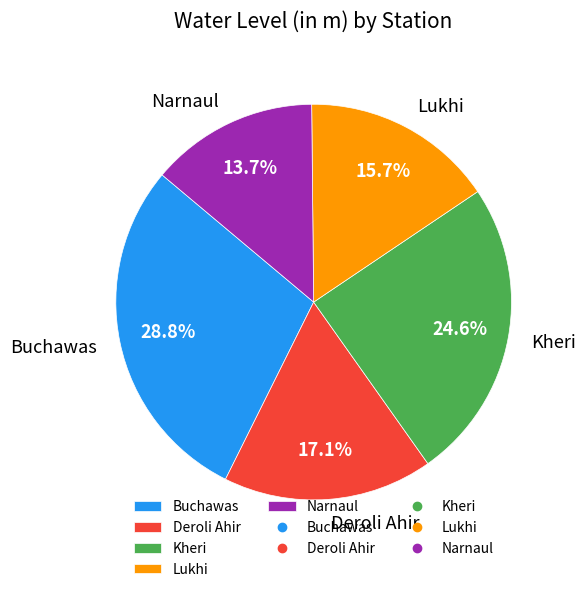

Which category has the biggest portion of the pie?

Buchawas